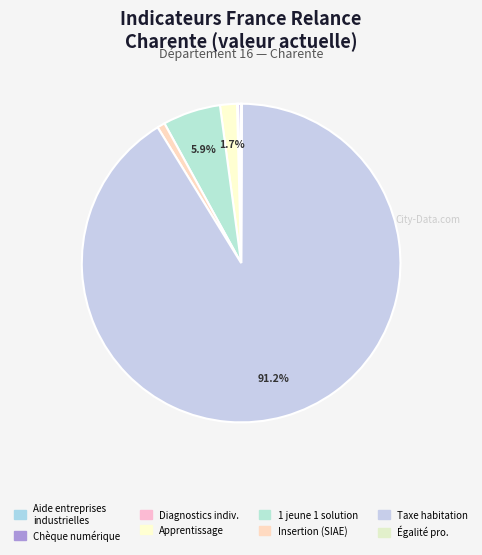

To the nearest percent, what is the average slice percentage?

12%